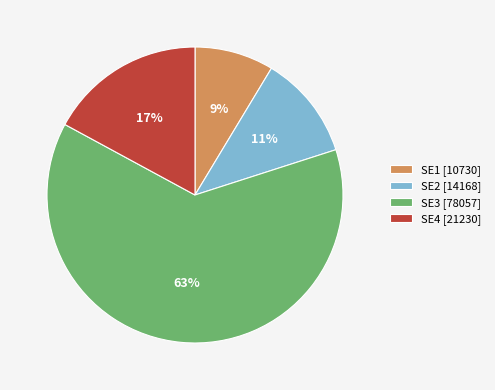

What is the smallest slice in the pie chart?

SE1